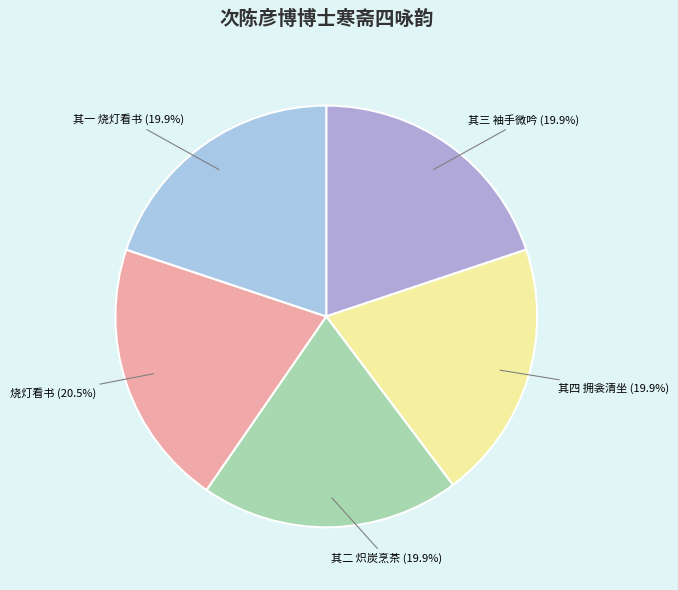

How many slices are in this pie chart?

5